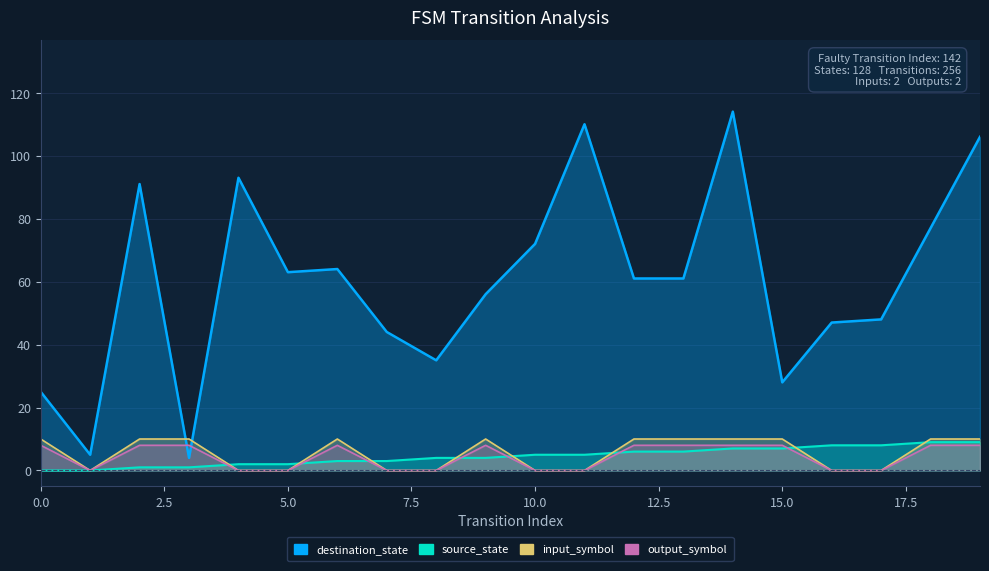

What is the value of the source_state point at the 8th from the left?

3